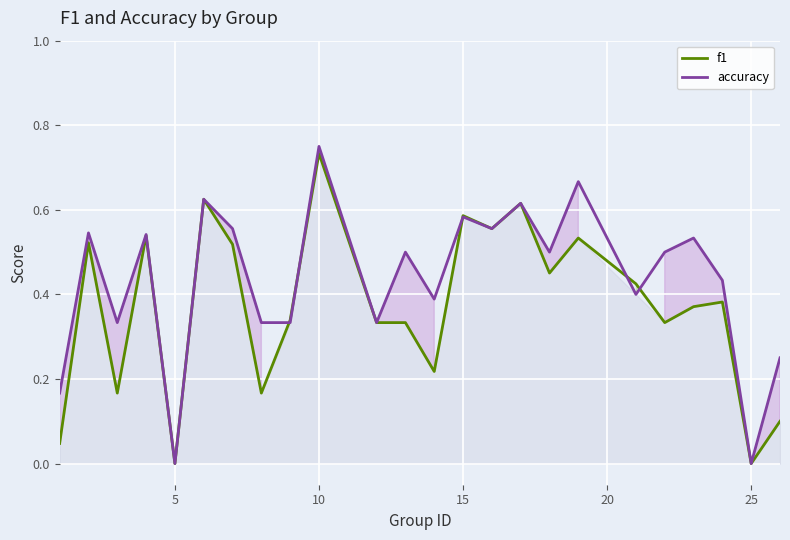

The f1 series shows 0.0 at 25. True or false?

True